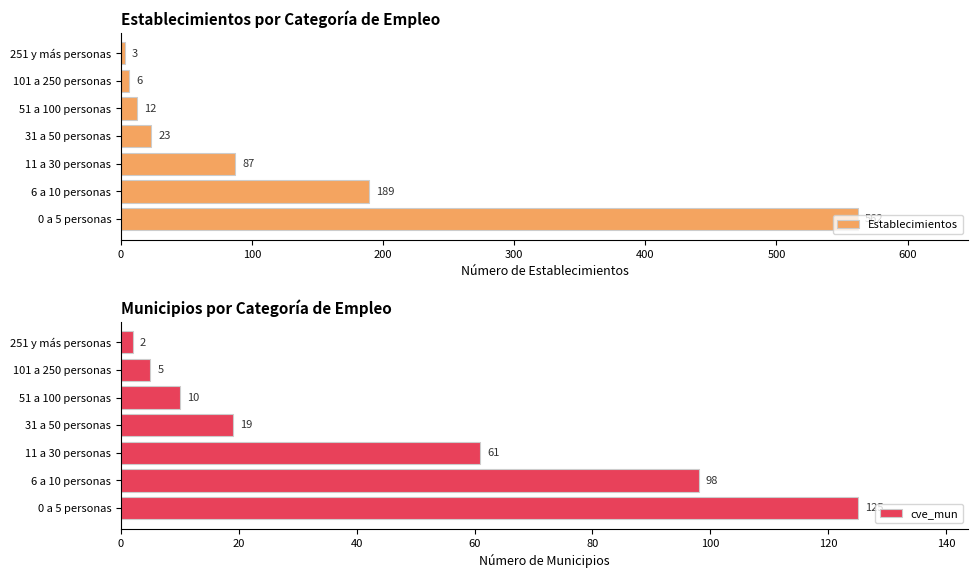

The cve_mun series shows 98 at 6 a 10 personas. True or false?

True